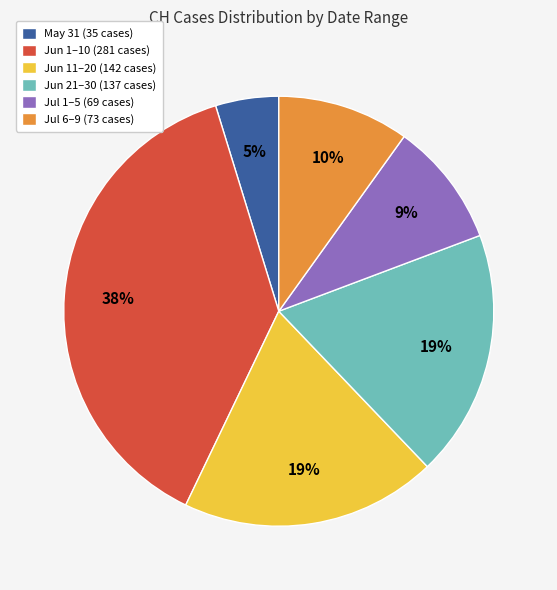

To the nearest percent, what is the difference between the largest and smallest slice percentages?

33%